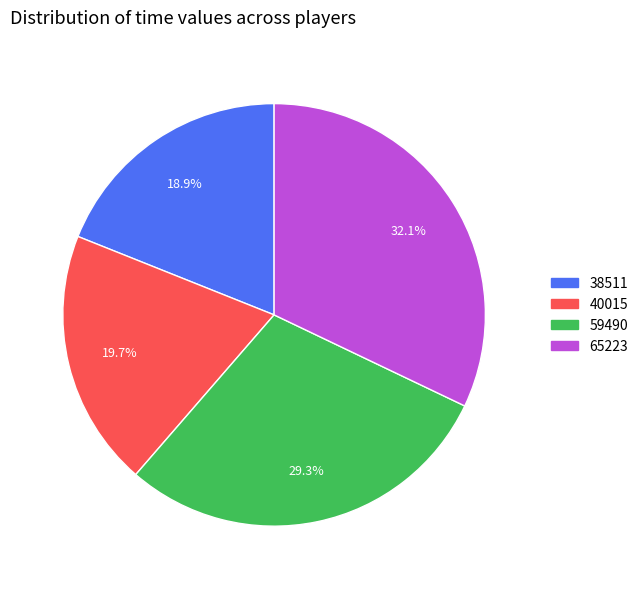

Which category has the biggest portion of the pie?

65223